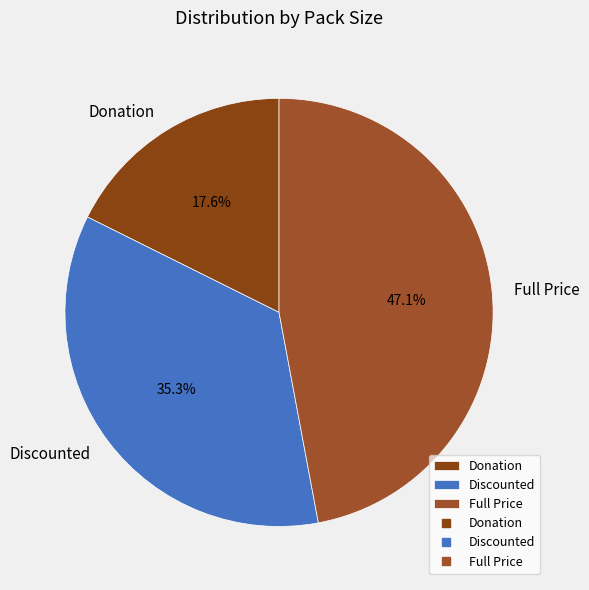

Is it true that Discounted is 35% of the pie?

True